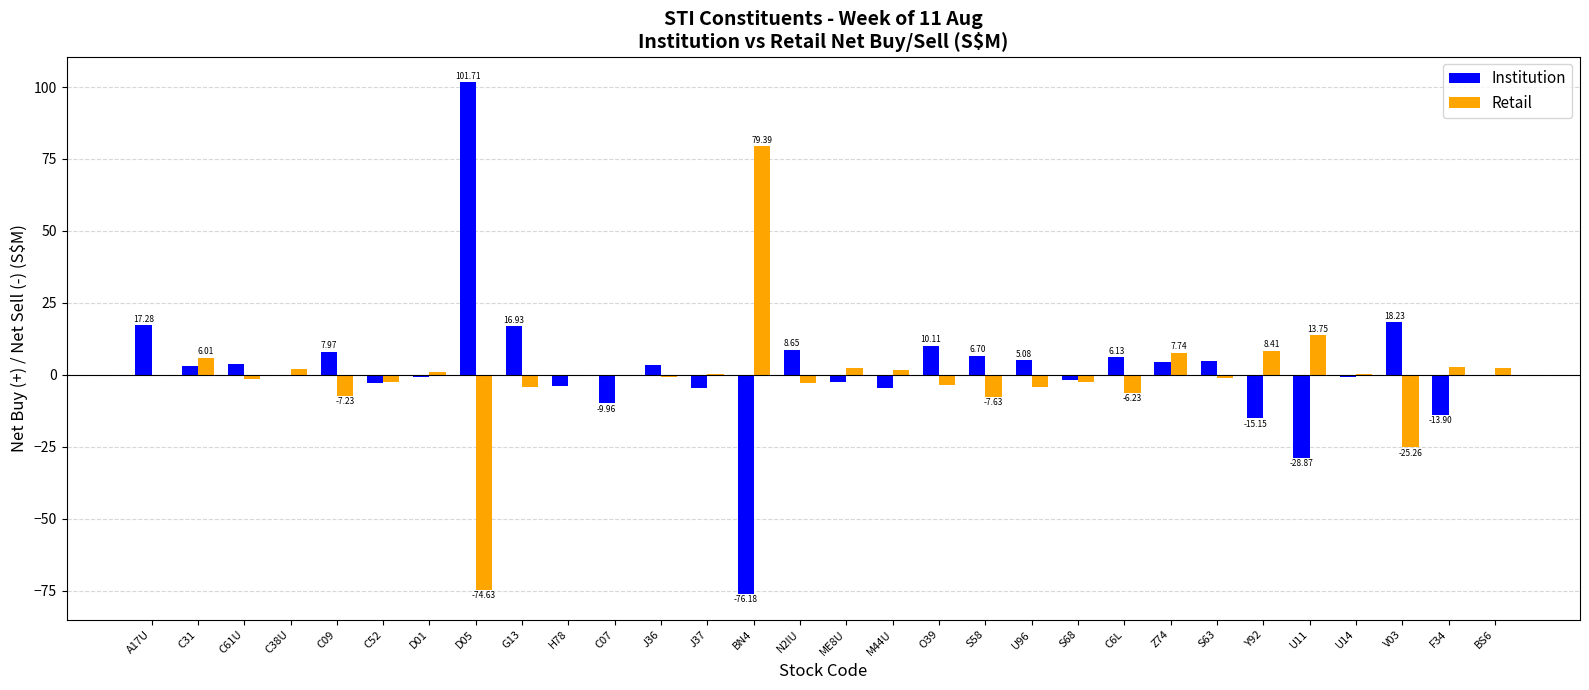

The Institution series shows 137.5 at D05. True or false?

False